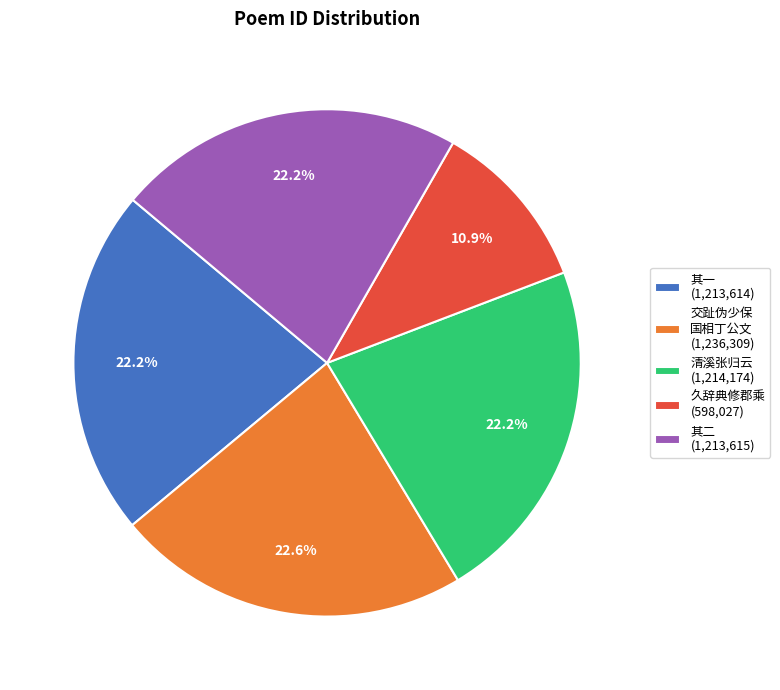

How many segments does this pie chart have?

5